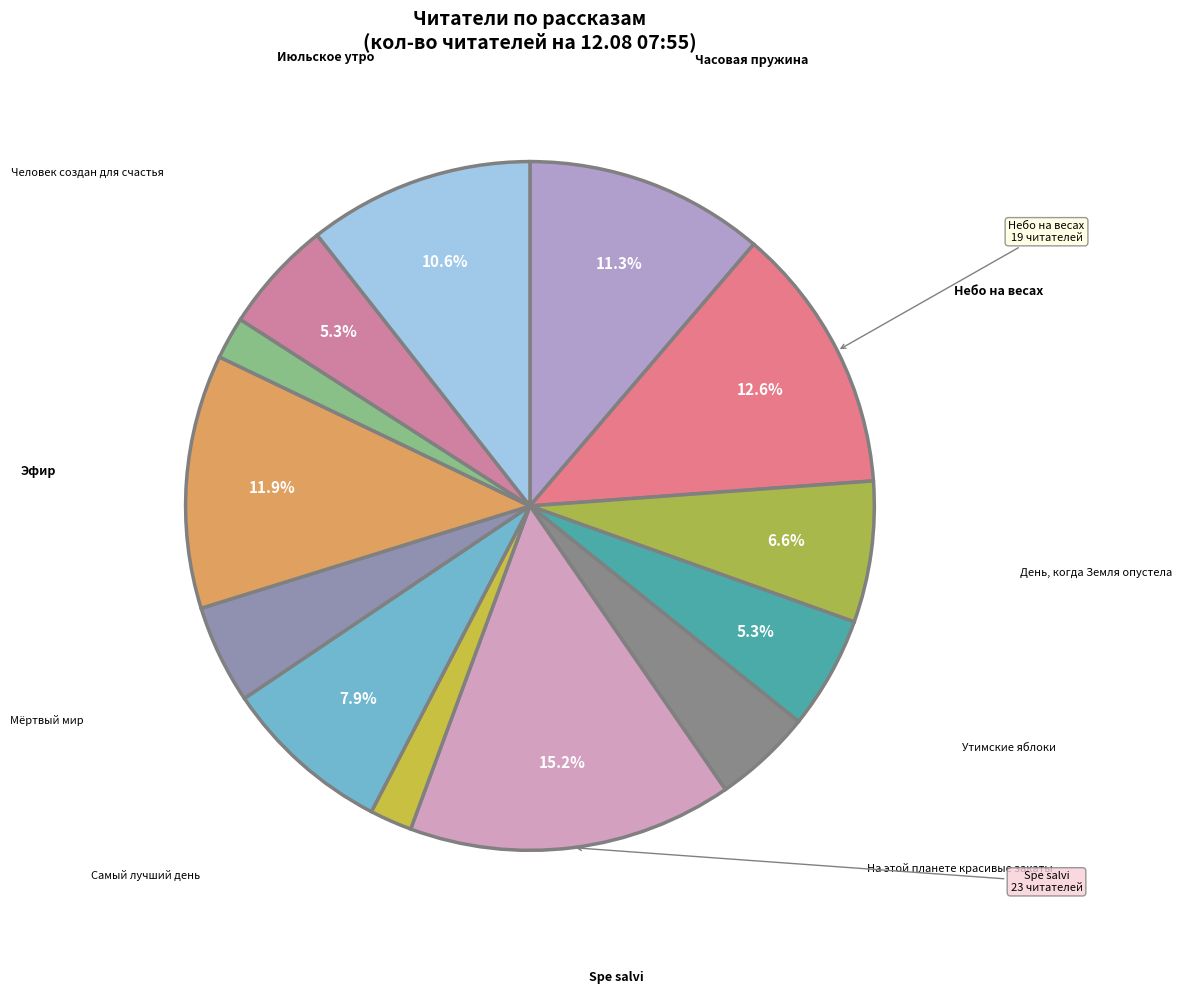

What is the largest slice in the pie chart?

Spe salvi